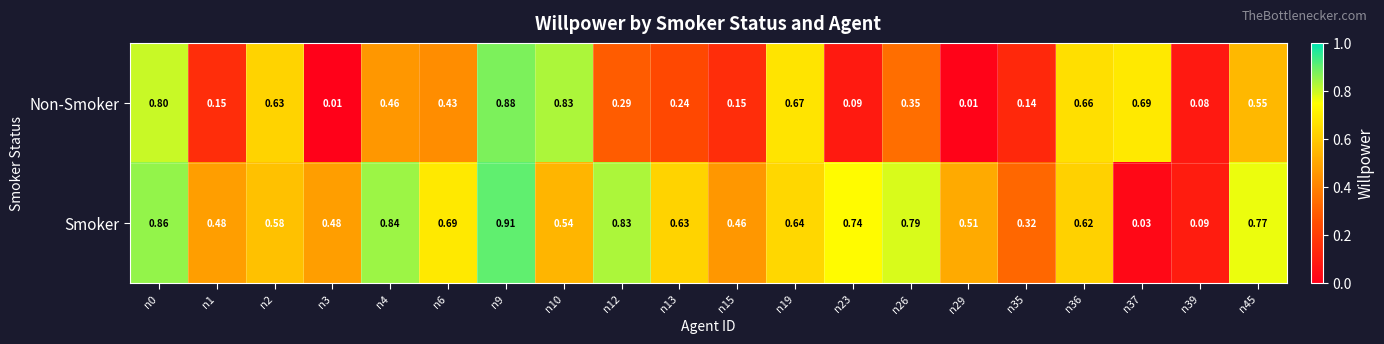

At n13, list the series in order from largest to smallest.

Smoker, Non-Smoker